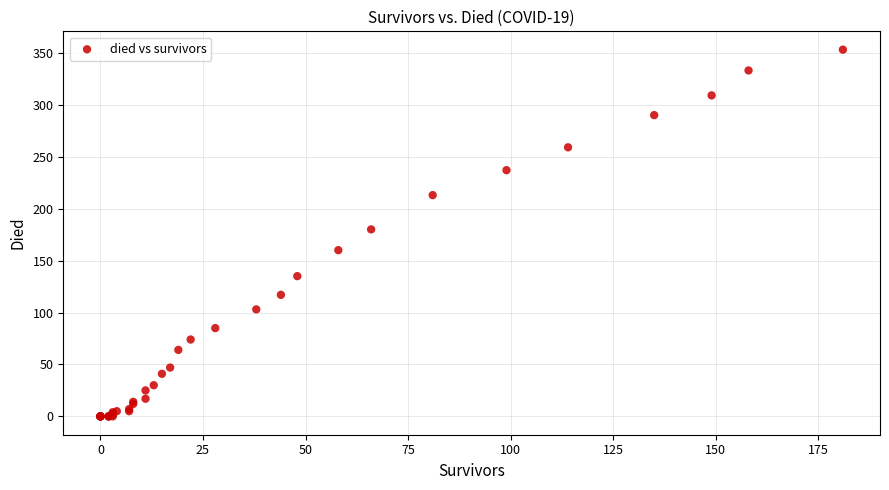

What Y value in the scatter plot is closest to 176?

180